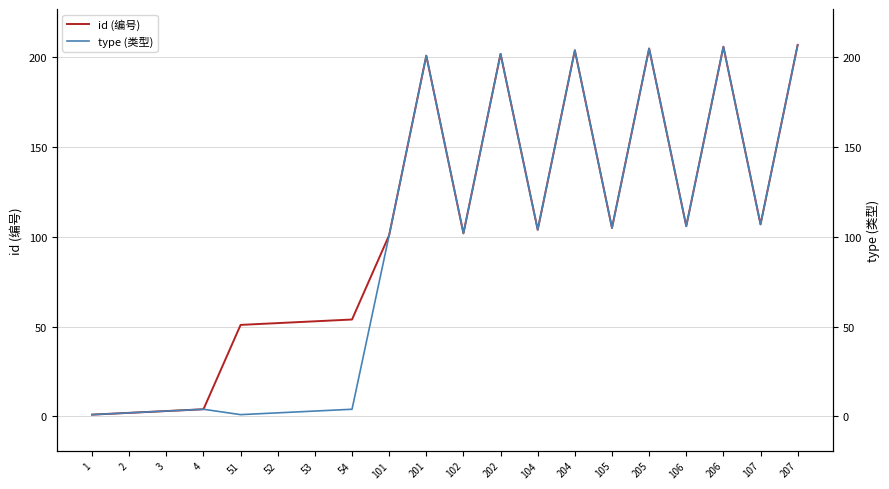

At which label does type (类型) first exceed 104?

201